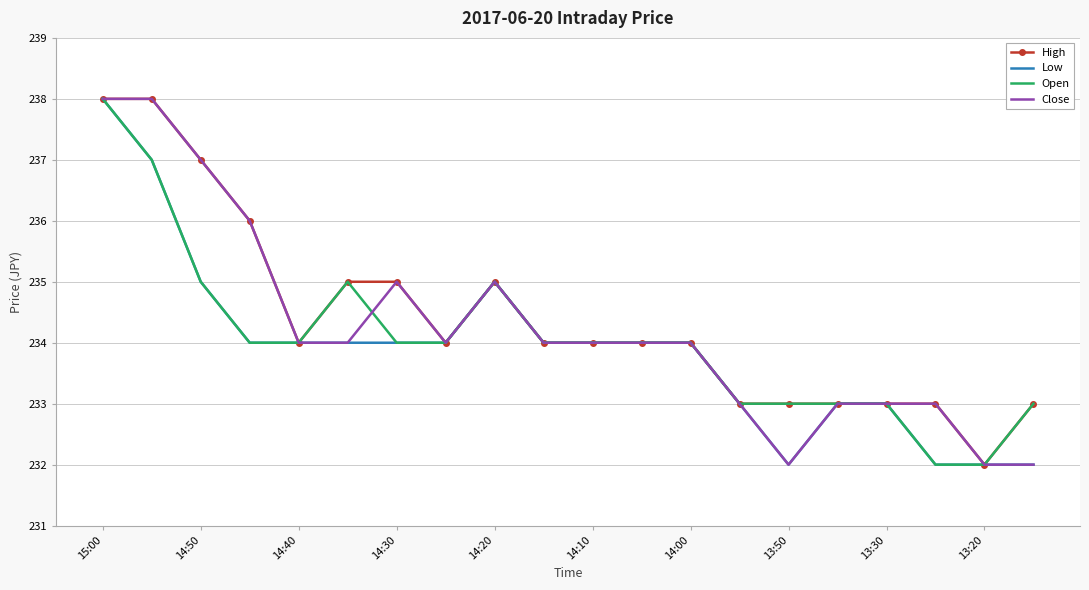

What are all the series names shown in the legend?

High, Low, Open, Close